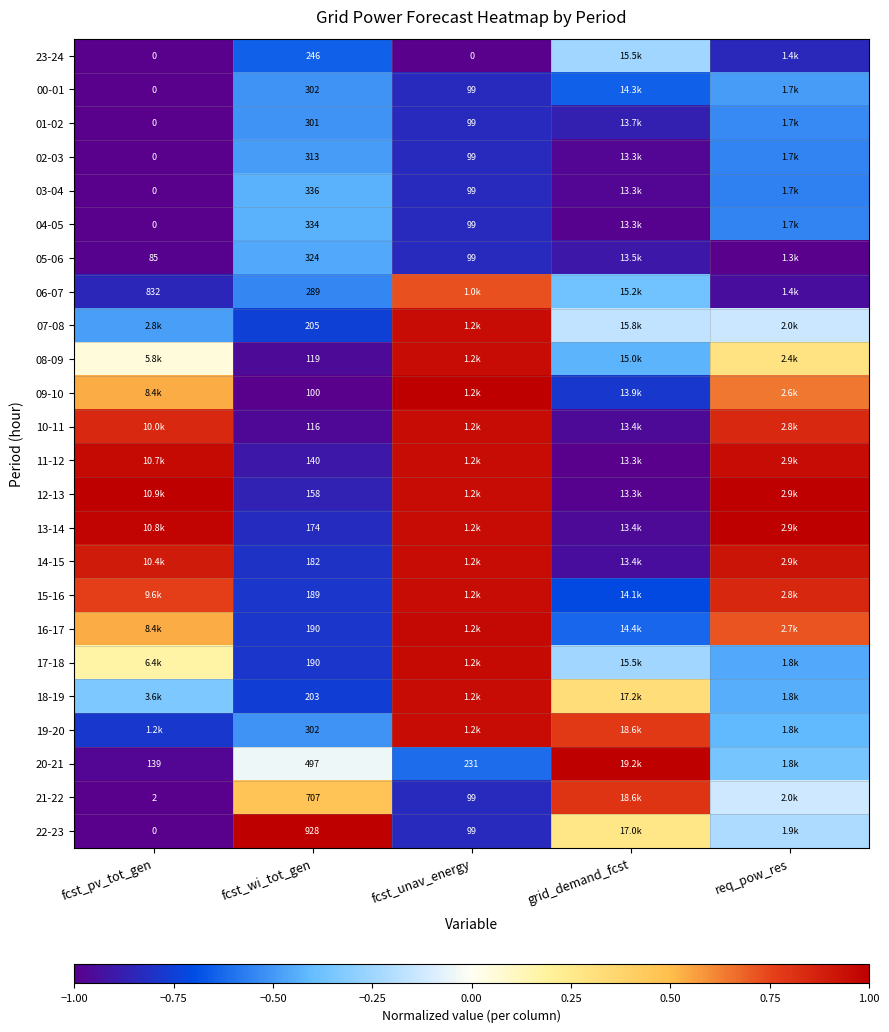

The 16-17 series shows -0.6 at grid_demand_fcst. True or false?

True